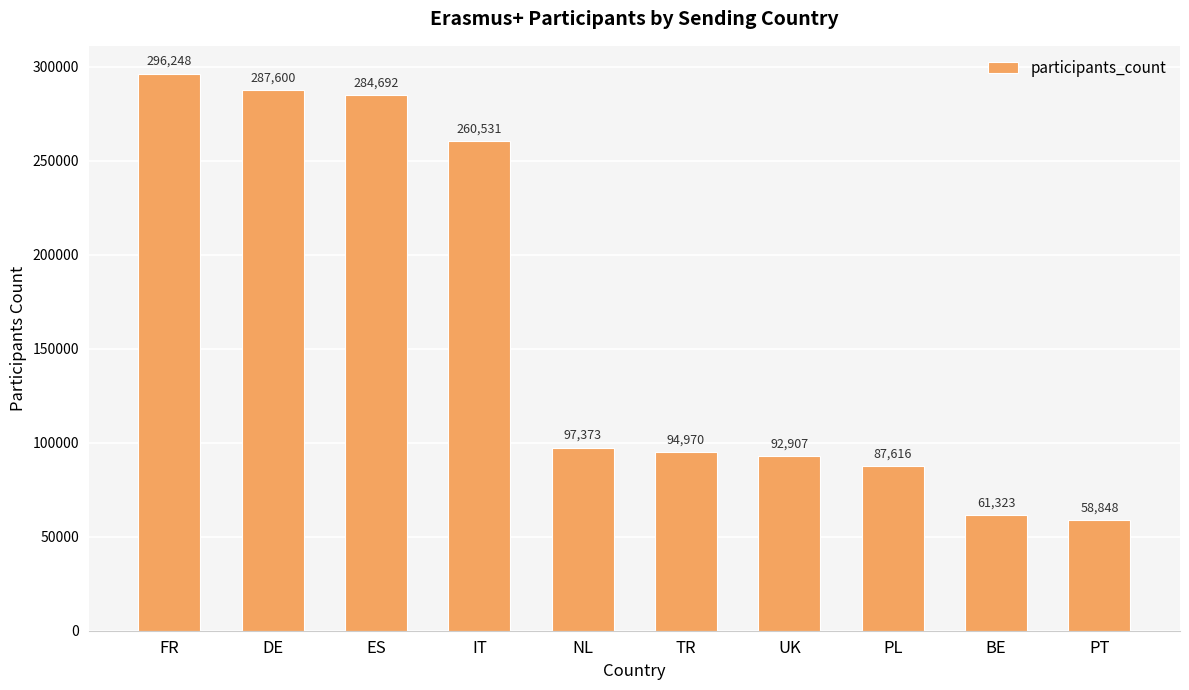

What is the label of the 10th bar from the right?

FR